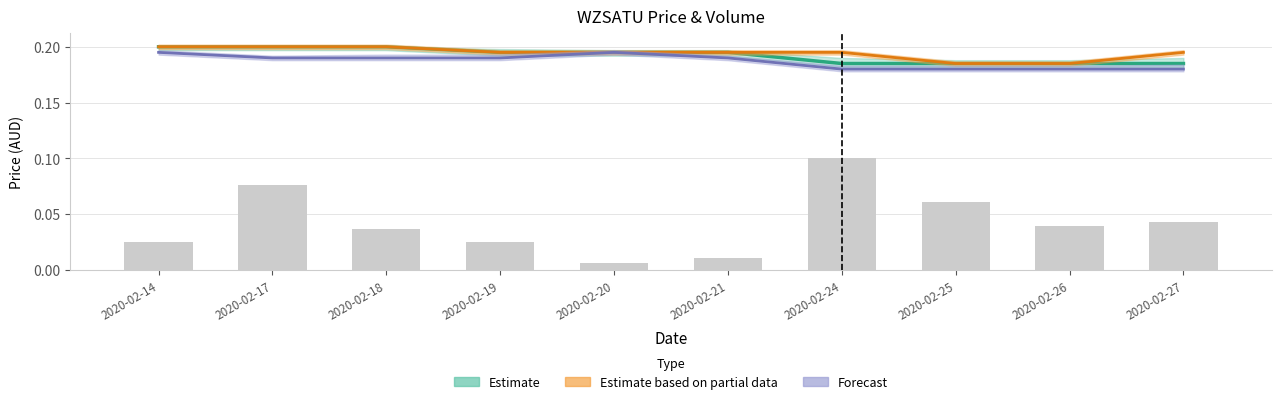

Reading left to right, transcribe all the data shown in this chart.

2020-02-14=0.0	2020-02-17=0.1	2020-02-18=0.0	2020-02-19=0.0	2020-02-20=0.0	2020-02-21=0.0	2020-02-24=0.1	2020-02-25=0.1	2020-02-26=0.0	2020-02-27=0.0